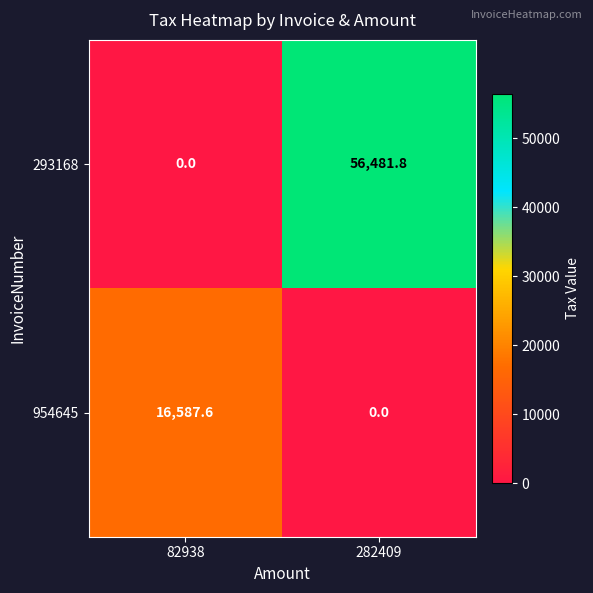

List the series in order of their peak value, highest first.

293168, 954645